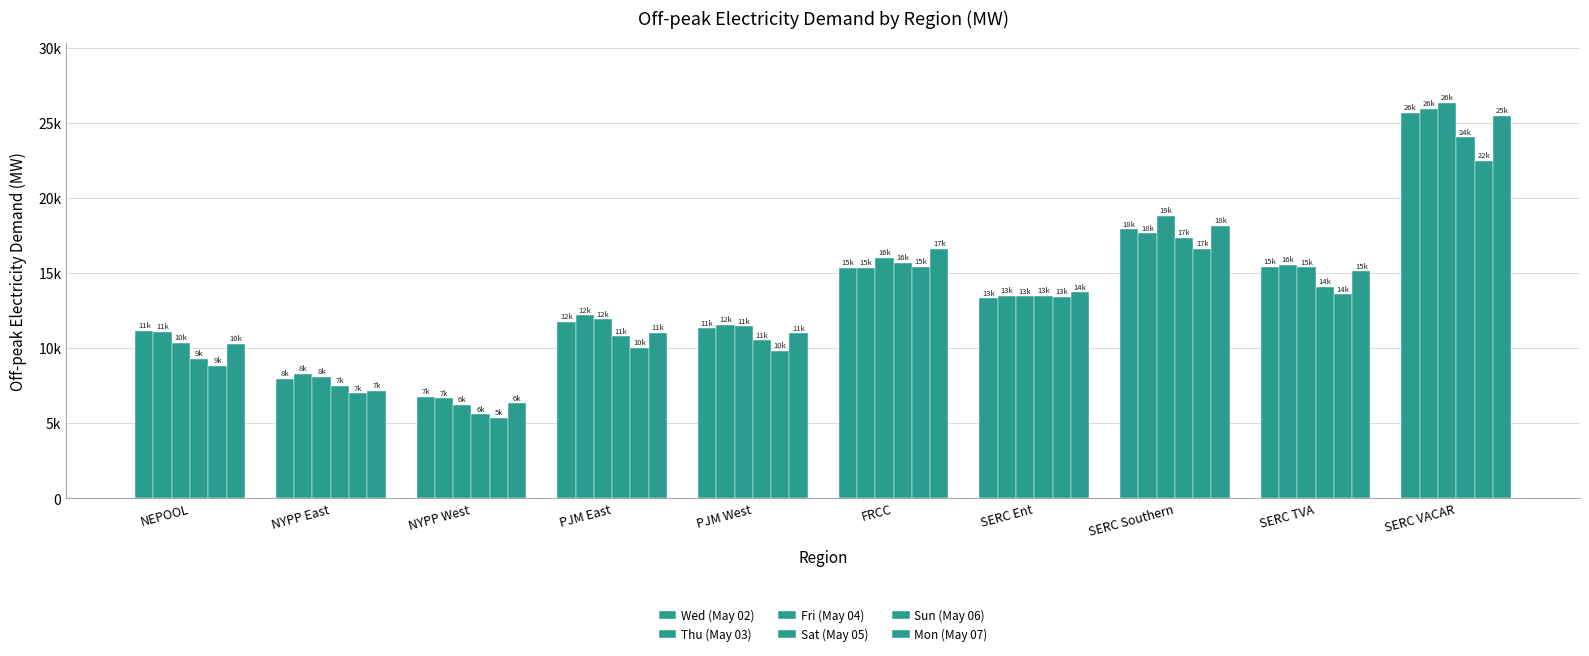

What is the average value of the Fri (May 04) series?

13798.9